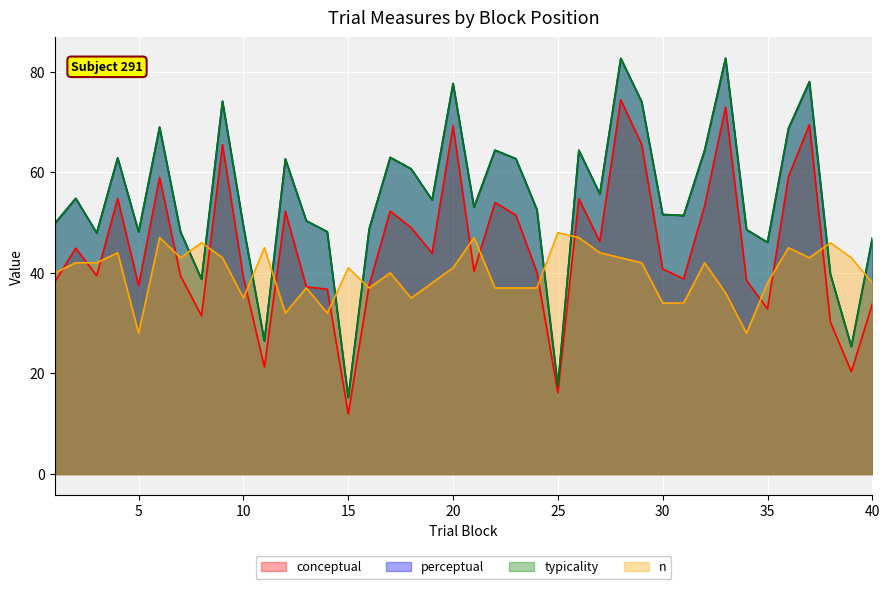

True or false: n has more than 1 interior local peaks.

True